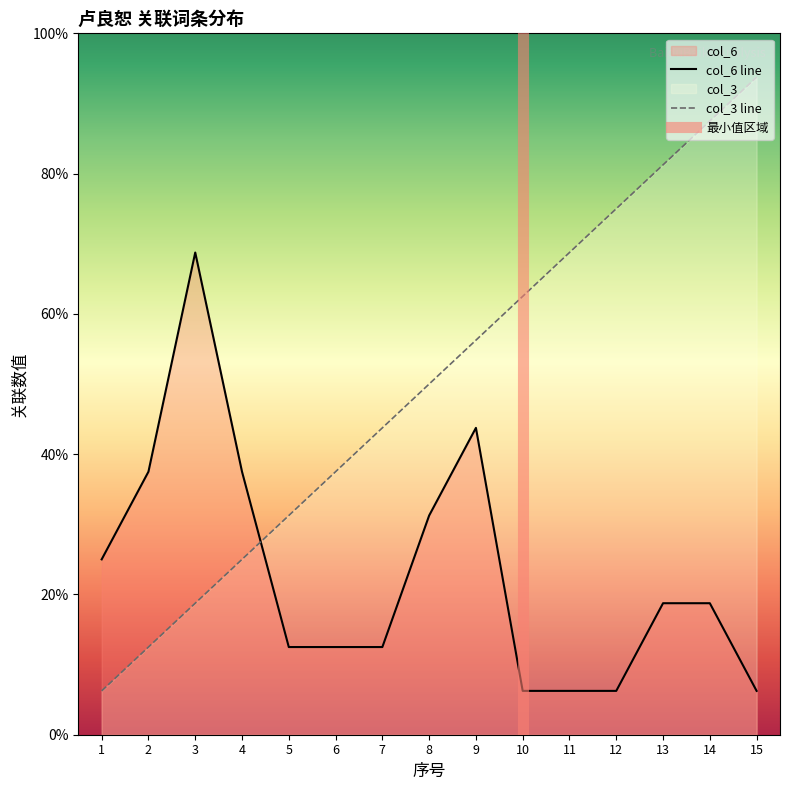

What is the sum of all col_6 values?

55